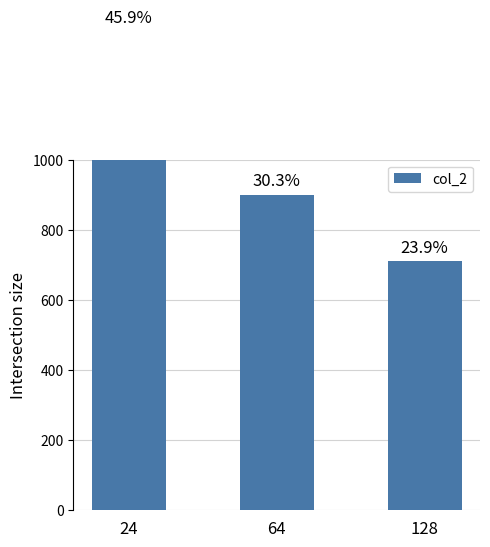

Reading left to right, list all the values displayed in this chart.

24=1365	64=900	128=710